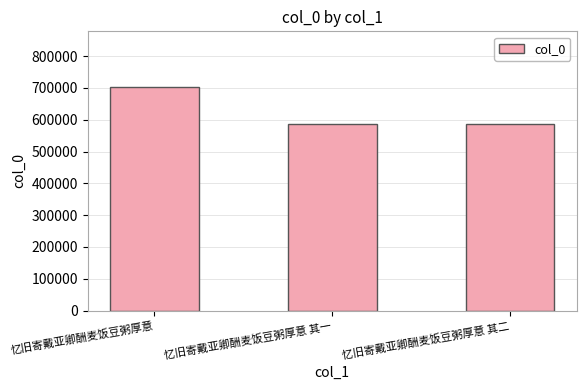

What is the label of the 1st bar from the right?

忆旧寄戴亚卿酬麦饭豆粥厚意 其二